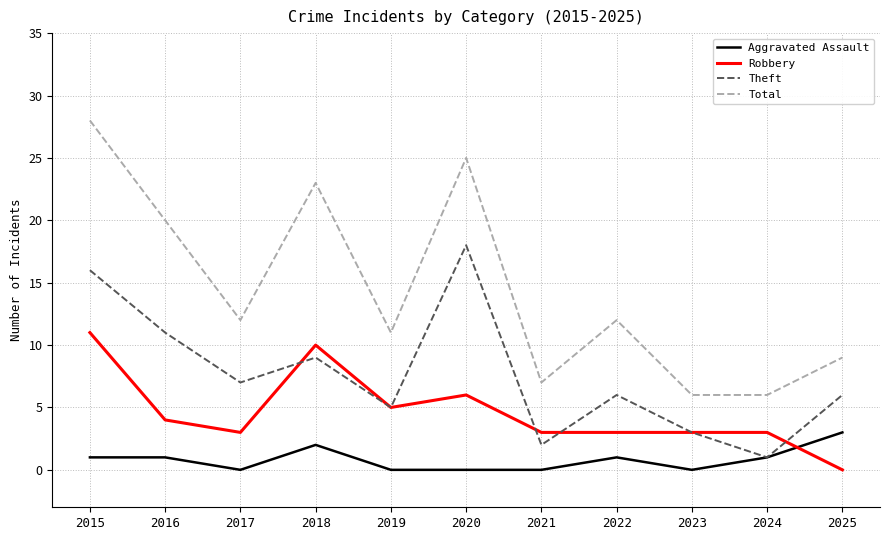

At how many categories does at least one series exceed 0?

11